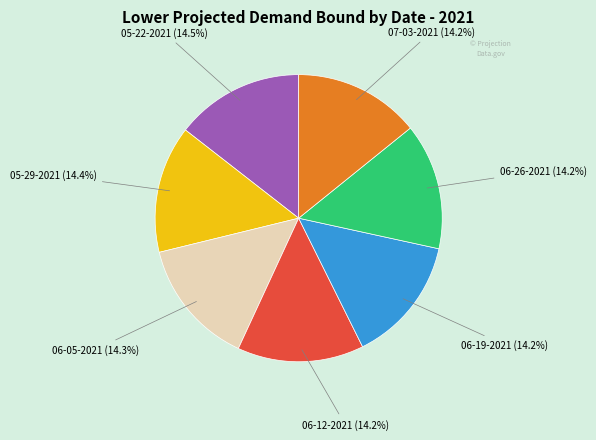

What is the ratio of the value at 06-19-2021 to the value at 07-03-2021?

1.0